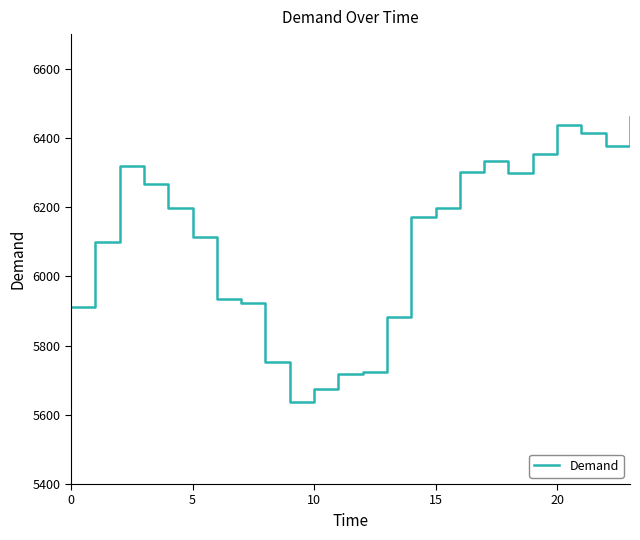

What is the difference between the maximum and minimum values?

822